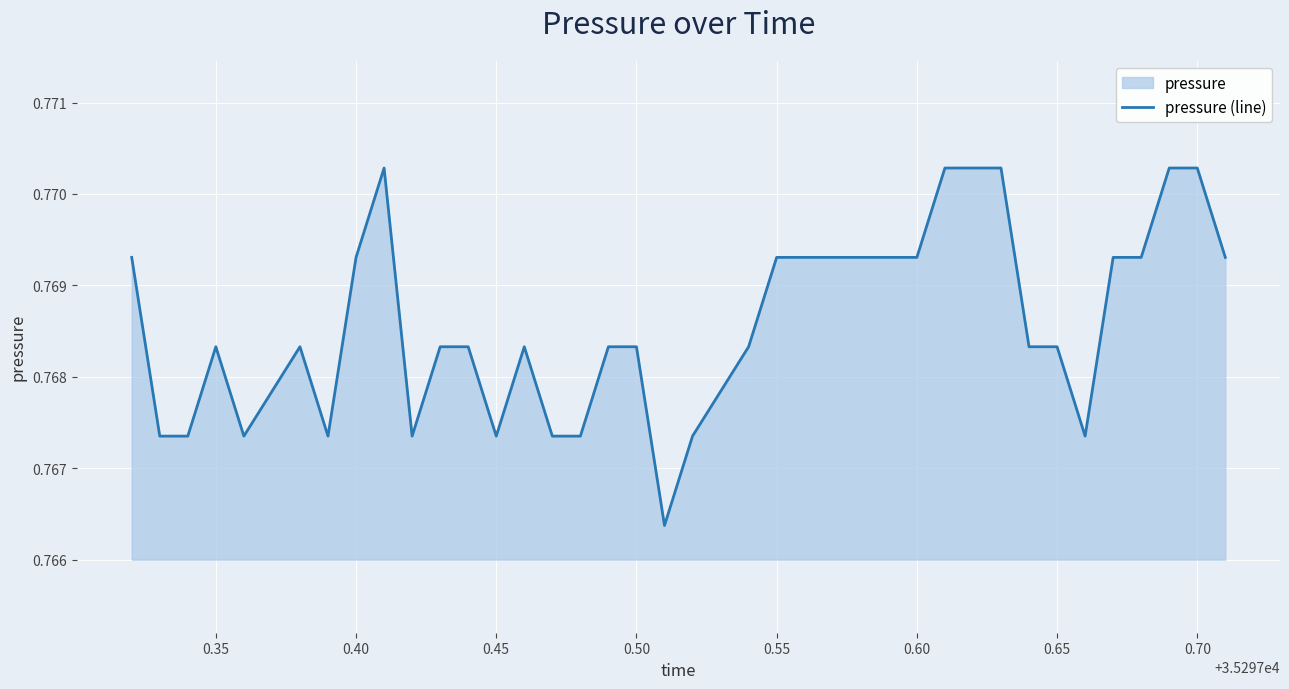

What is the value of the 37th point from the left?

0.8